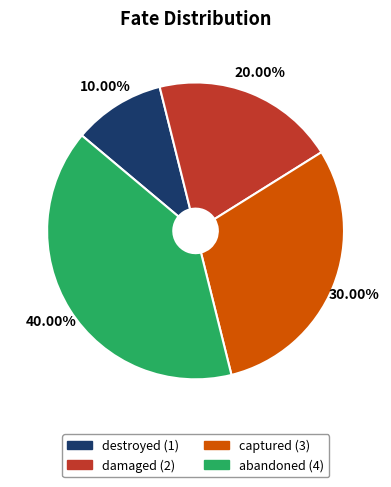

Approximately how many times larger is the value at damaged compared to captured?

0.7